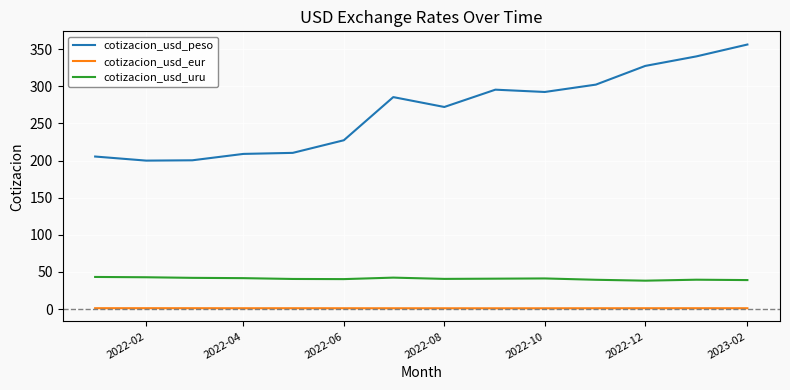

What is the lowest value of the cotizacion_usd_peso series?

199.9